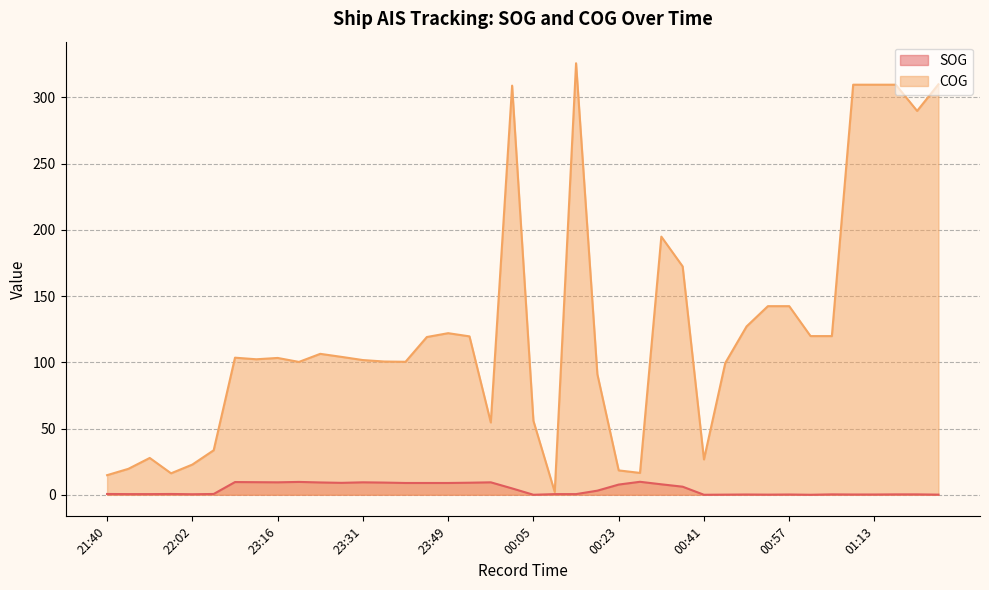

Reading right to left, what are all the values shown in this chart?

SOG: 01:33=0.1	01:26=0.3	01:18=0.3	01:13=0.2	01:11=0.2	01:07=0.3	01:02=0.0	00:57=0.2	00:54=0.1	00:48=0.2	00:45=0.1	00:41=0.0	00:38=6.1	00:33=7.9	00:29=9.8	00:23=7.7	00:21=3.1	00:10=0.5	00:09=0.5	00:05=0.0	00:01=4.8	23:56=9.4	23:53=9.1	23:49=8.9	23:44=8.9	23:41=8.9	23:37=9.2	23:31=9.4	23:28=9.0	23:24=9.3	23:20=9.7	23:16=9.4	23:12=9.5	23:08=9.6	22:08=0.6	22:02=0.4	21:56=0.6	21:49=0.5	21:43=0.5	21:40=0.6
COG: 01:33=309.9	01:26=289.8	01:18=309.6	01:13=309.6	01:11=309.6	01:07=119.8	01:02=119.8	00:57=142.4	00:54=142.4	00:48=127.1	00:45=99.5	00:41=26.7	00:38=172.4	00:33=194.9	00:29=16.5	00:23=18.4	00:21=91.0	00:10=325.8	00:09=2.1	00:05=55.8	00:01=308.9	23:56=54.6	23:53=119.6	23:49=122.0	23:44=119.1	23:41=100.4	23:37=100.6	23:31=101.7	23:28=104.1	23:24=106.4	23:20=100.3	23:16=103.3	23:12=102.3	23:08=103.5	22:08=33.6	22:02=22.8	21:56=16.2	21:49=27.8	21:43=19.6	21:40=14.8